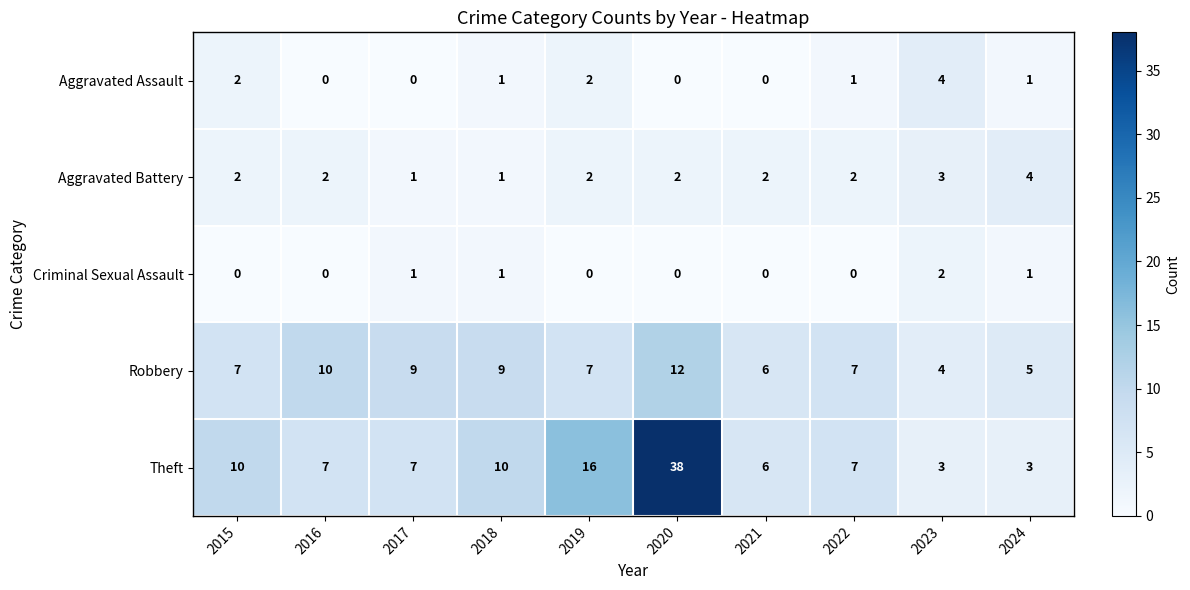

At which category does the chart reach its peak across all series?

2020